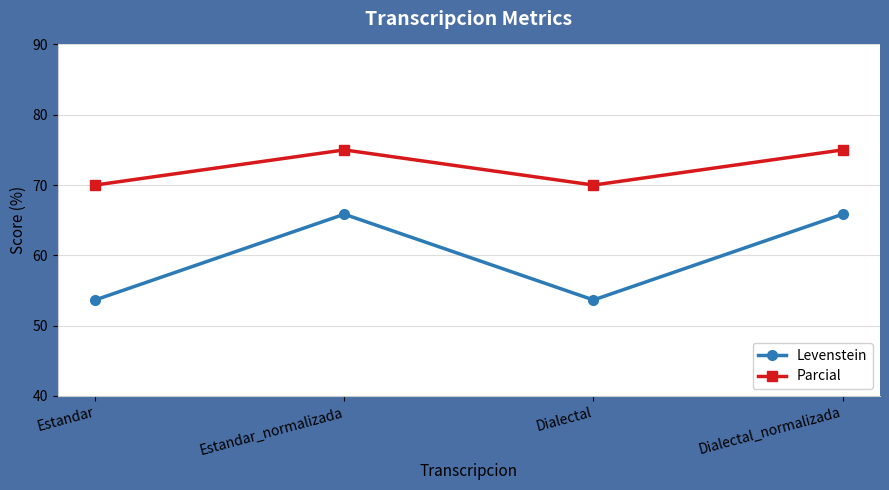

True or false: Parcial has a value of 70.0 at Estandar.

True